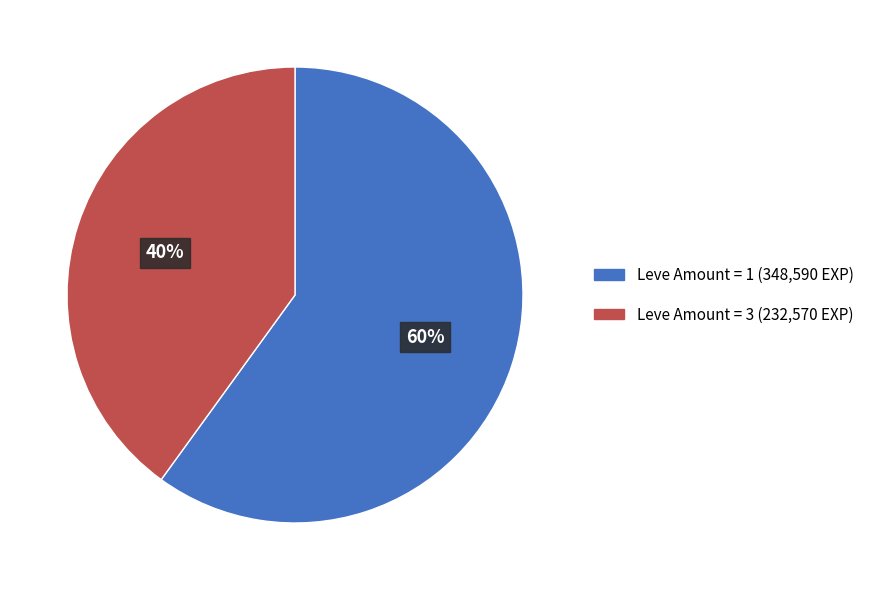

To the nearest percent, what is the difference between the largest and smallest slice percentages?

20%